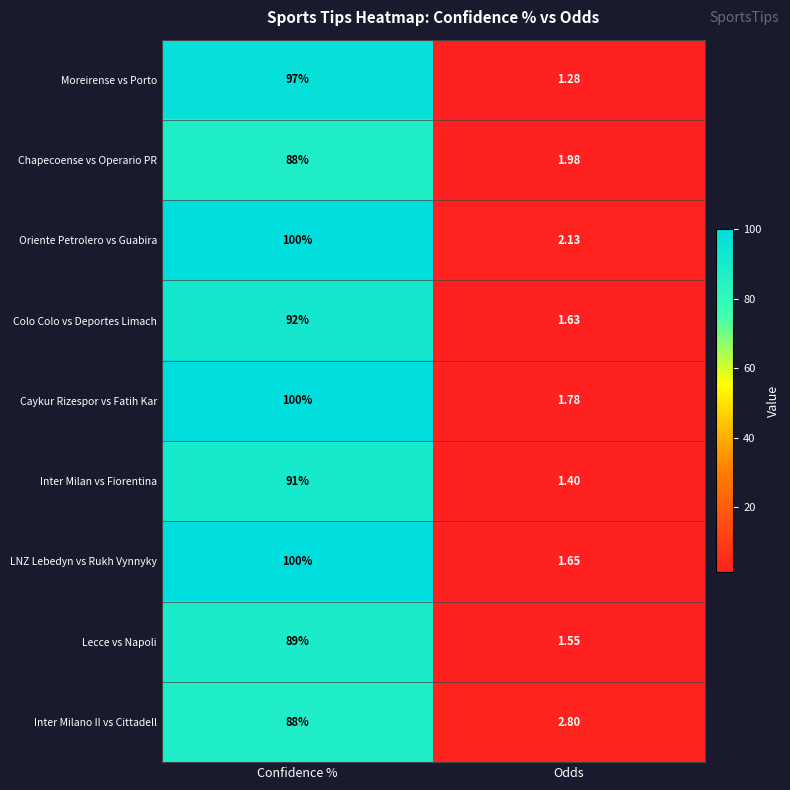

List the labels in order of Caykur Rizespor vs Fatih Kar value, smallest first.

Odds, Confidence %